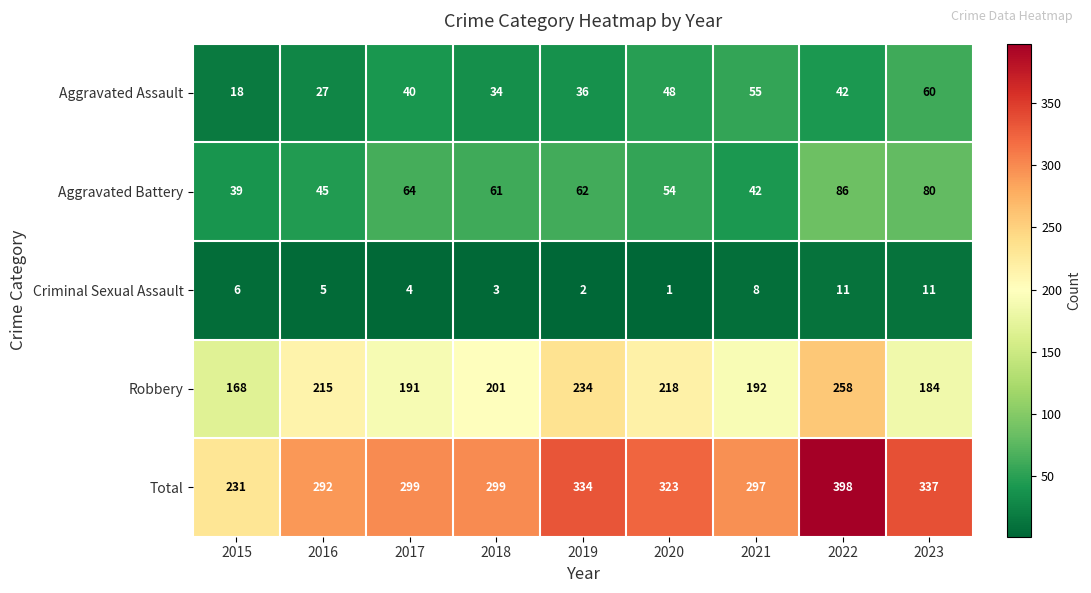

At 2018, list the series in order from largest to smallest.

Total, Robbery, Aggravated Battery, Aggravated Assault, Criminal Sexual Assault